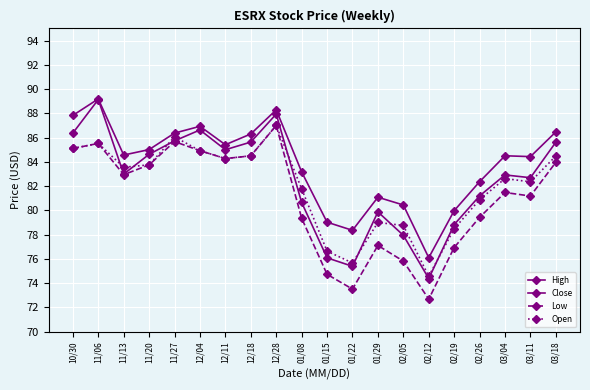

Count the number of data series in this chart.

4